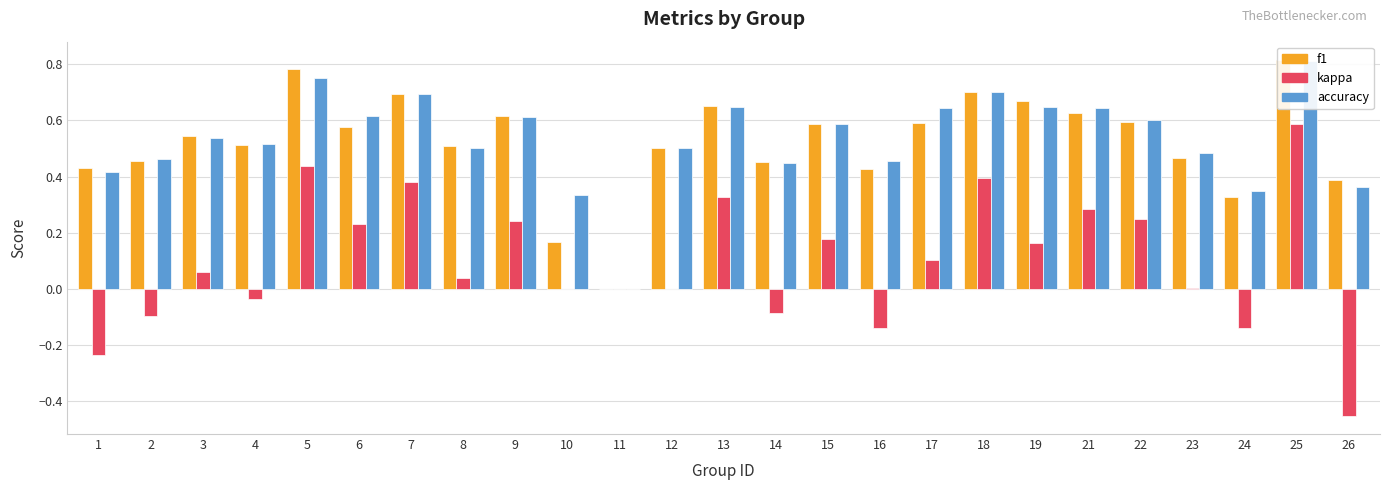

What value does the kappa series have at 7?

0.4